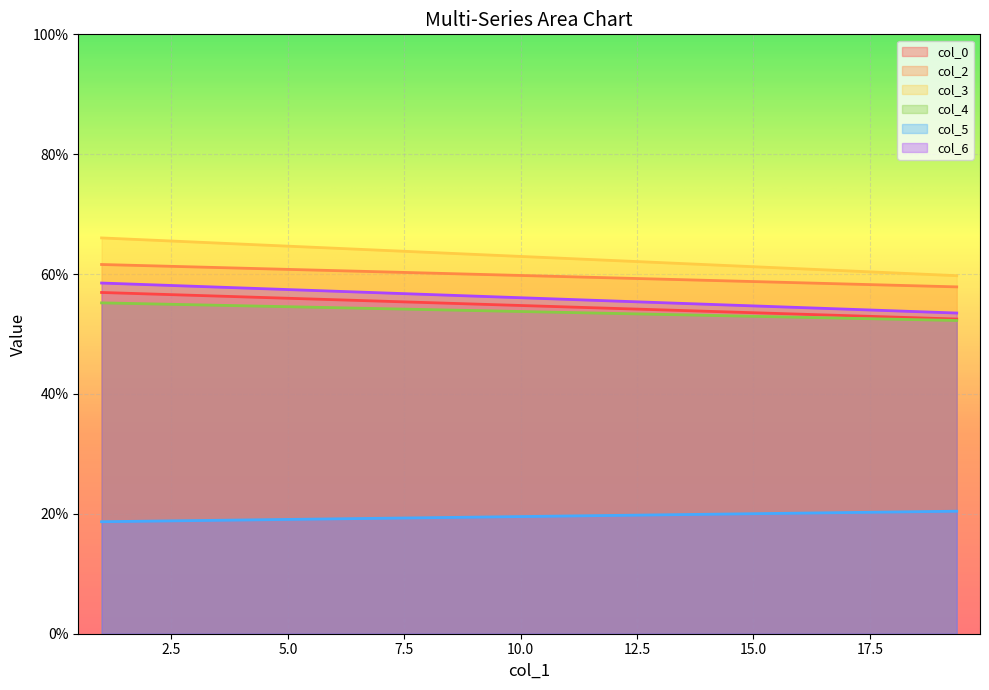

Reading right to left, what are all the values shown in this chart?

col_0: 19.36666667=52.5	1=56.9
col_2: 19.36666667=57.9	1=61.6
col_3: 19.36666667=59.7	1=66.0
col_4: 19.36666667=52.3	1=55.2
col_5: 19.36666667=20.4	1=18.7
col_6: 19.36666667=53.5	1=58.5